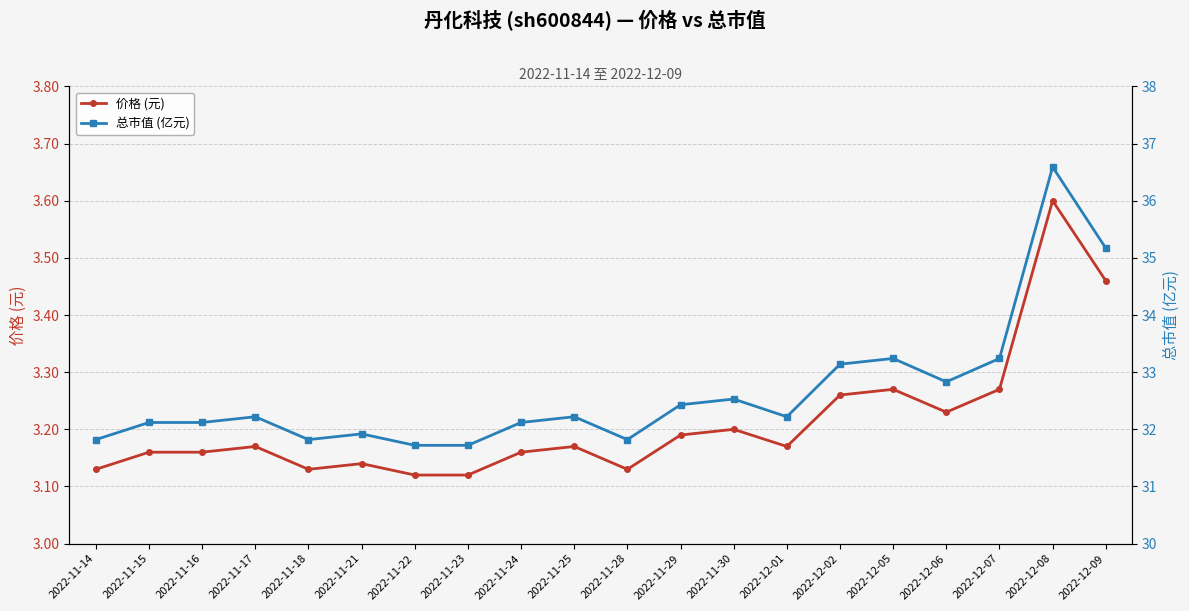

What are all the series names shown in the legend?

价格 (元), 总市值 (亿元)